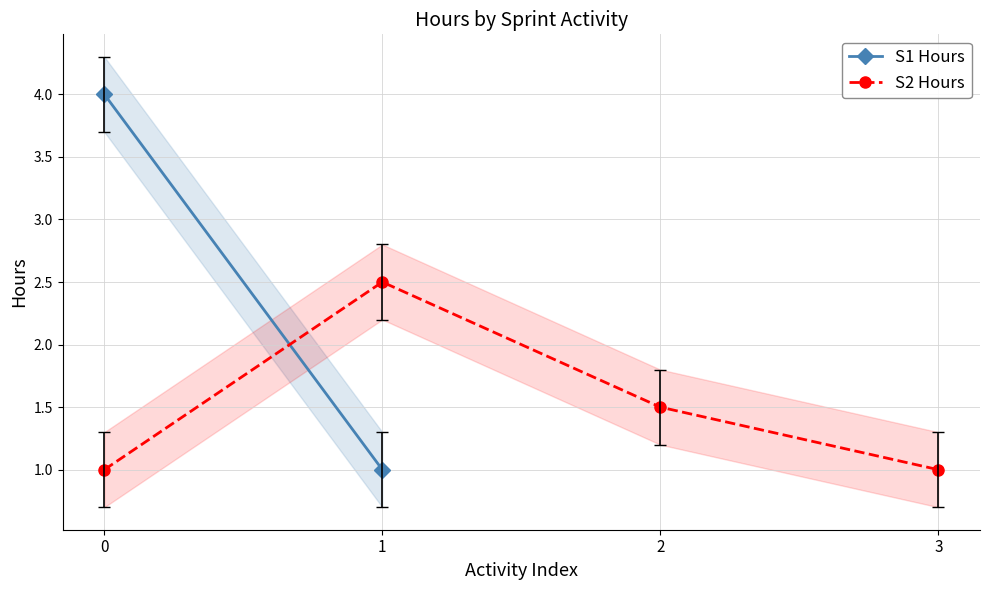

Reading left to right, list all the values displayed in this chart.

0=1.0	1=2.5	2=1.5	3=1.0